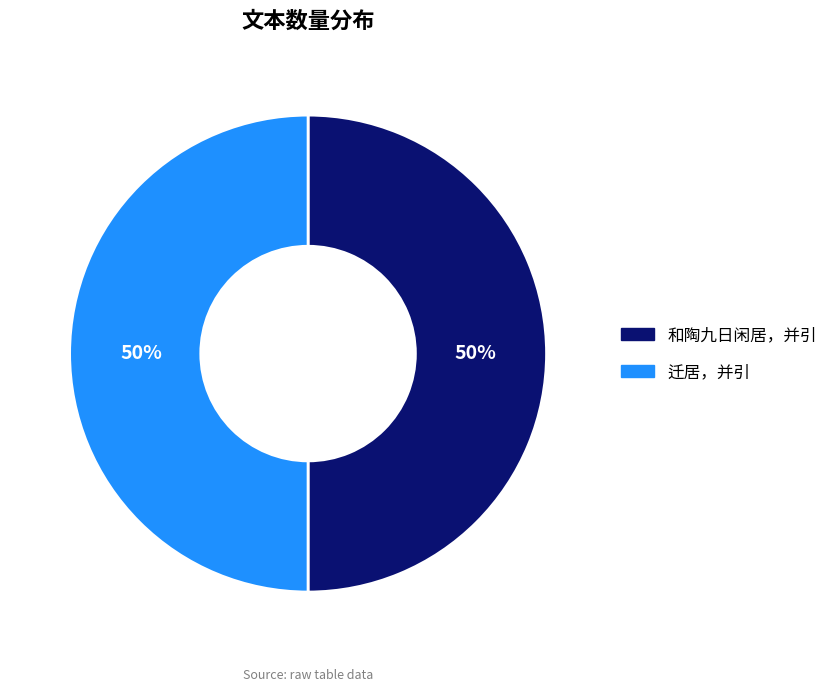

To the nearest percent, what percentage of the pie is 和陶九日闲居，并引?

50%